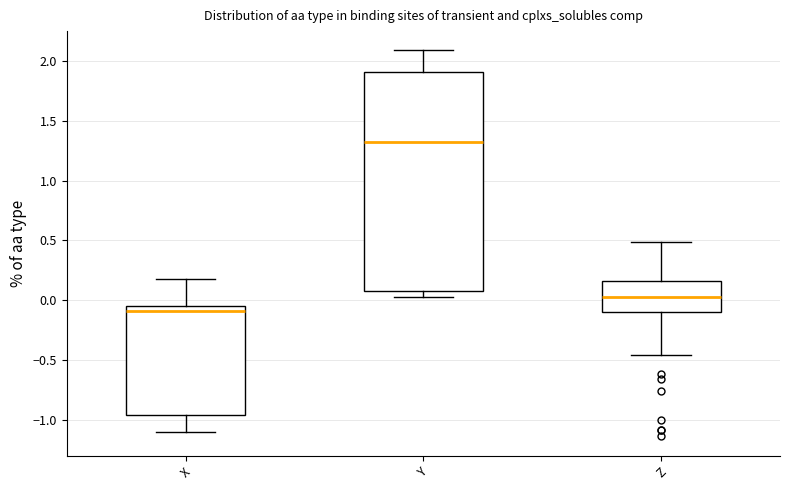

Which box's median line is the highest?

Y